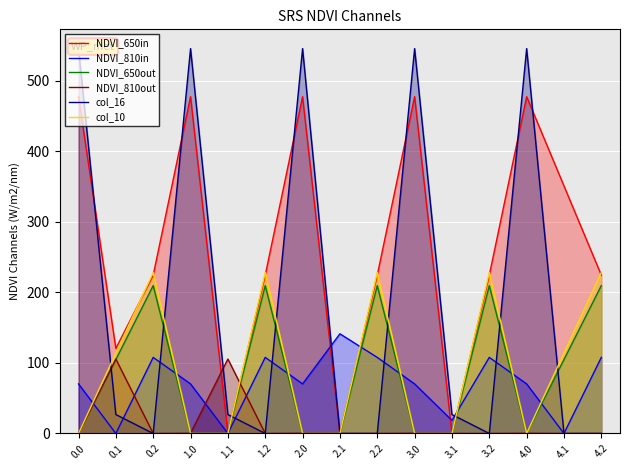

After their last crossing, which series has the higher values: NDVI_810in or col_10?

col_10